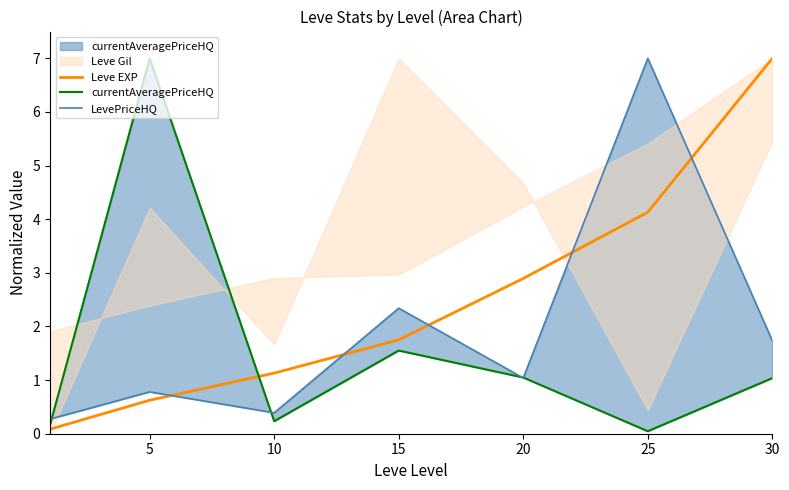

Is it true that Leve EXP equals 7.3 at 25?

False